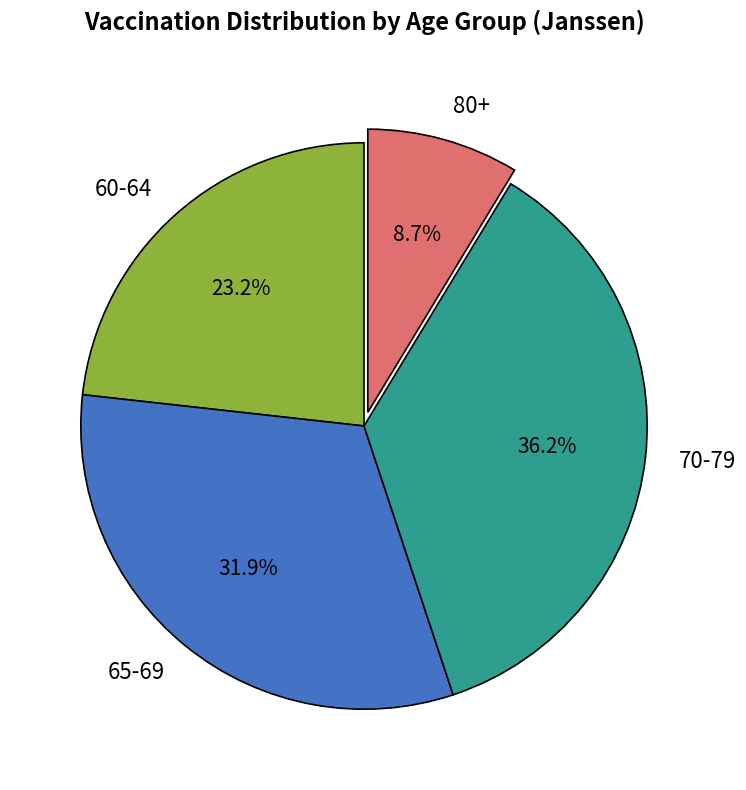

Which slice is the smallest?

80+